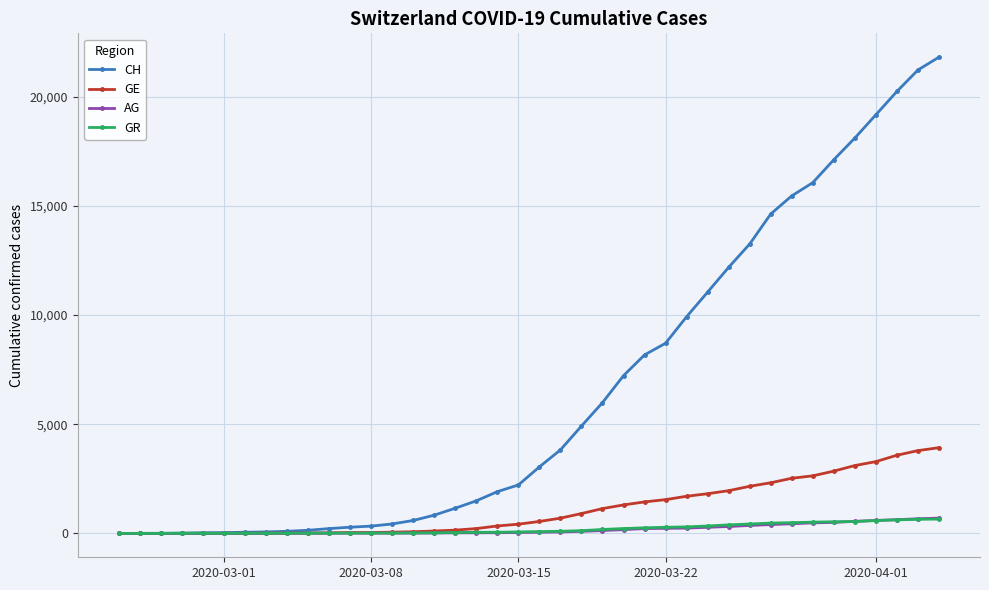

Which series has the largest total across all categories?

CH